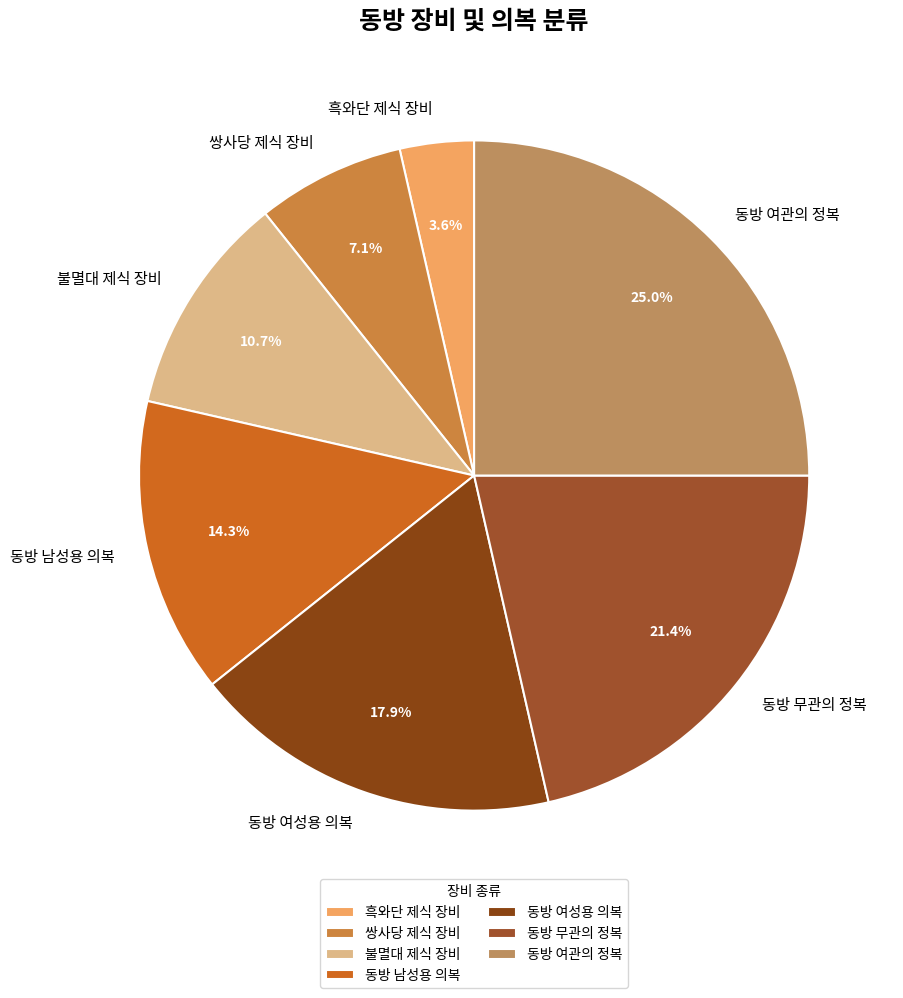

Which category has the biggest portion of the pie?

동방 여관의 정복